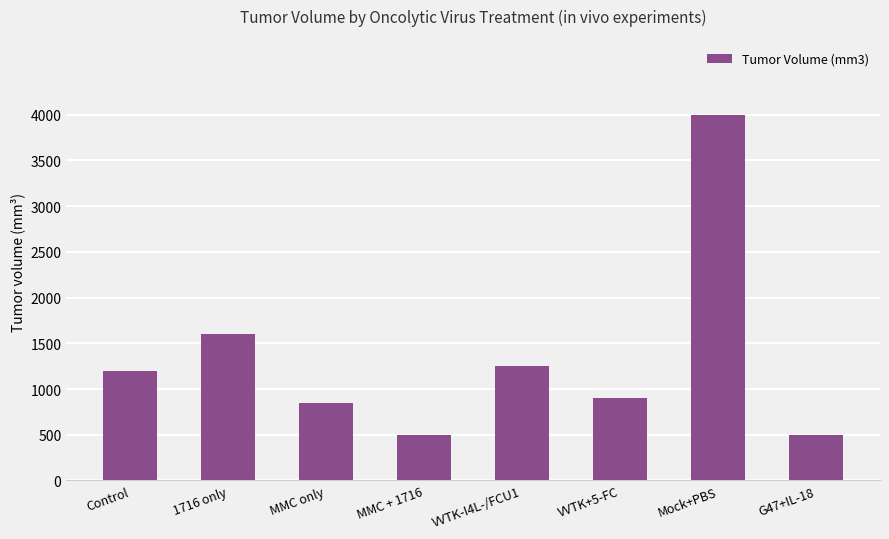

The chart shows a value of 1600 at 1716 only. True or false?

True